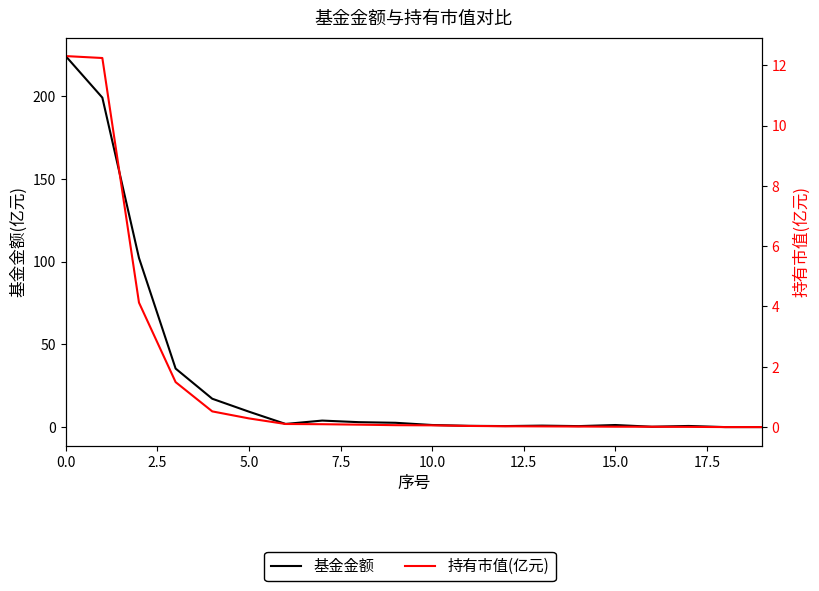

What are all the series names shown in the legend?

基金金额, 持有市值(亿元)